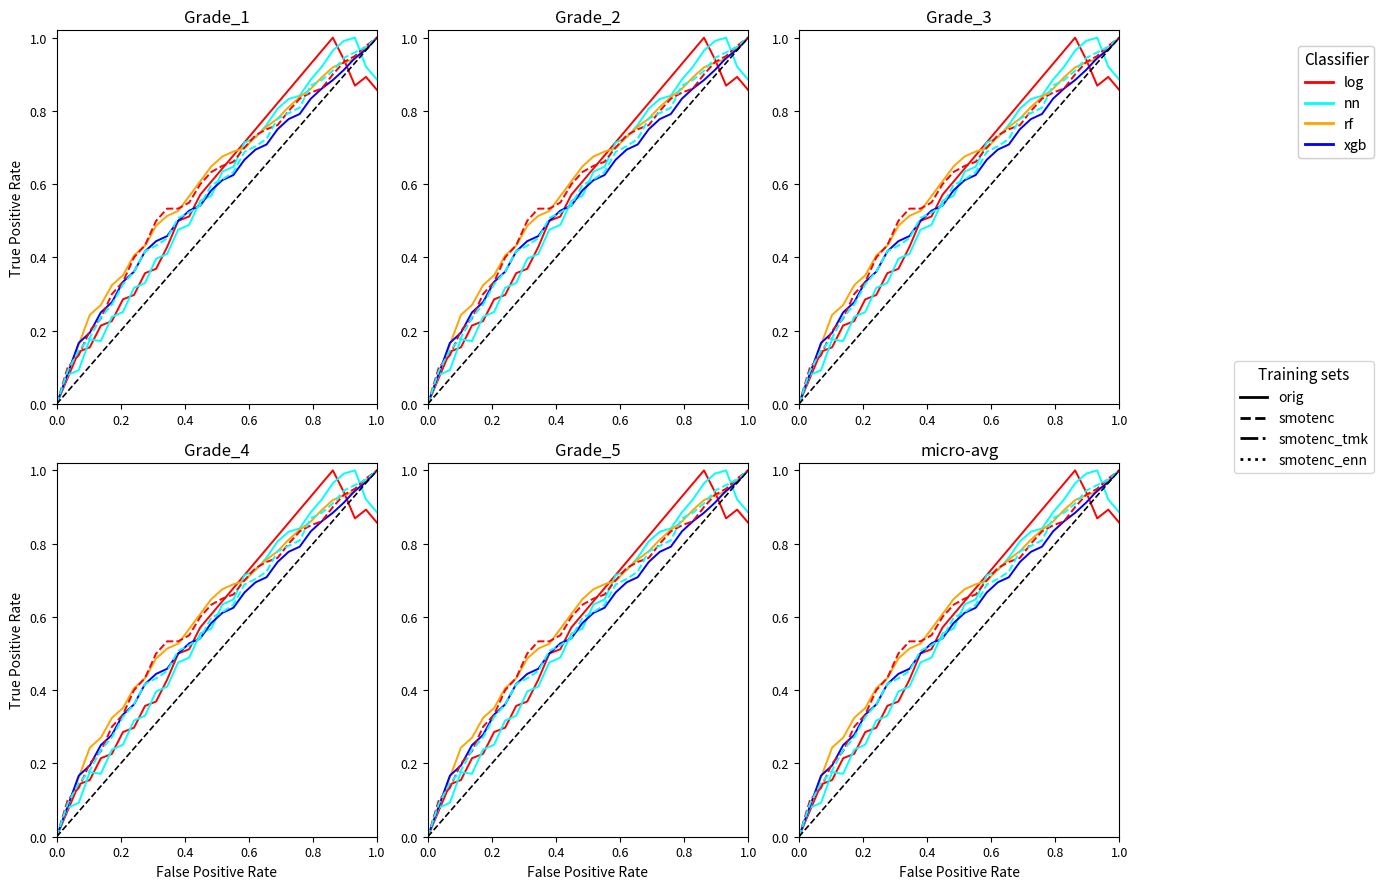

Does the chart display data point markers on the line(s)?

No